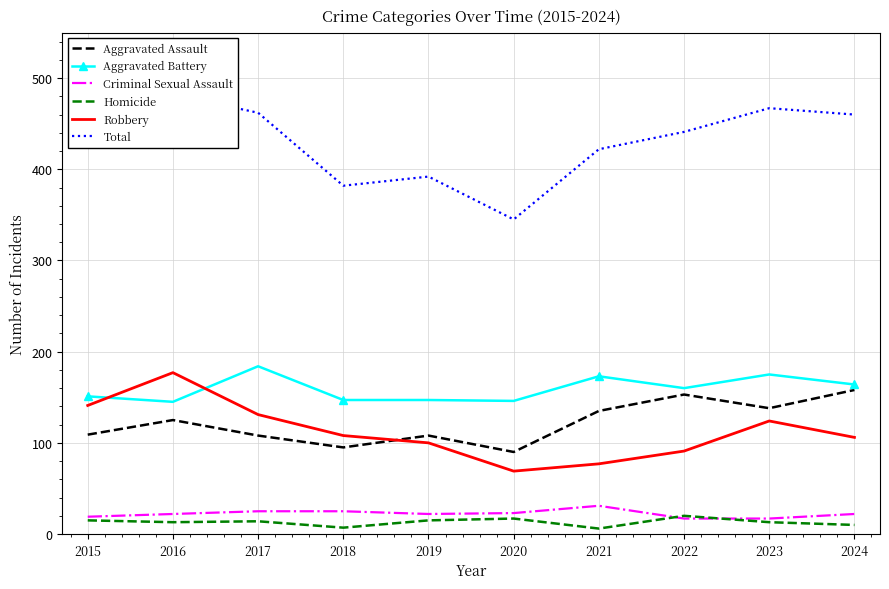

At which label does Total reach its minimum?

2020